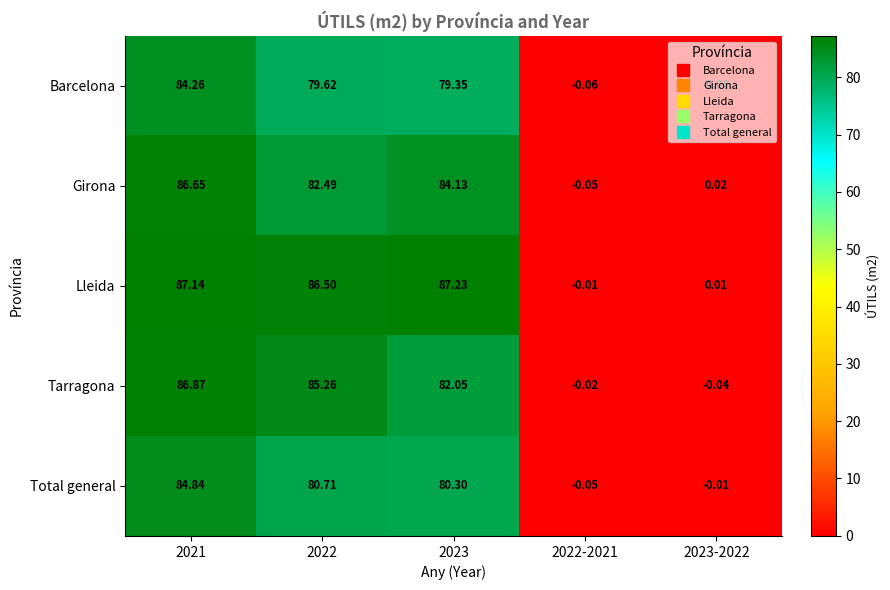

Rank the series at 2022 from highest to lowest value.

Lleida, Tarragona, Girona, Total general, Barcelona